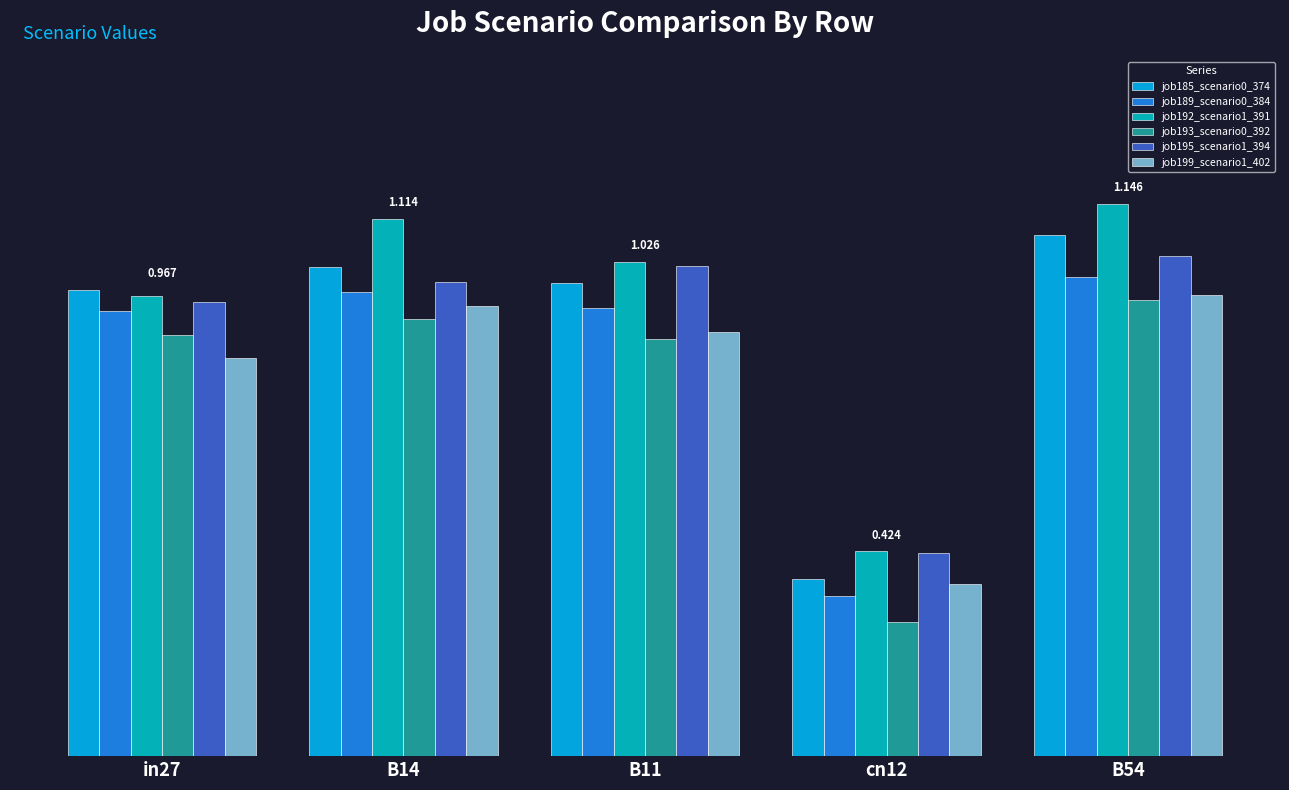

Which series has the largest total across all categories?

job192_scenario1_391